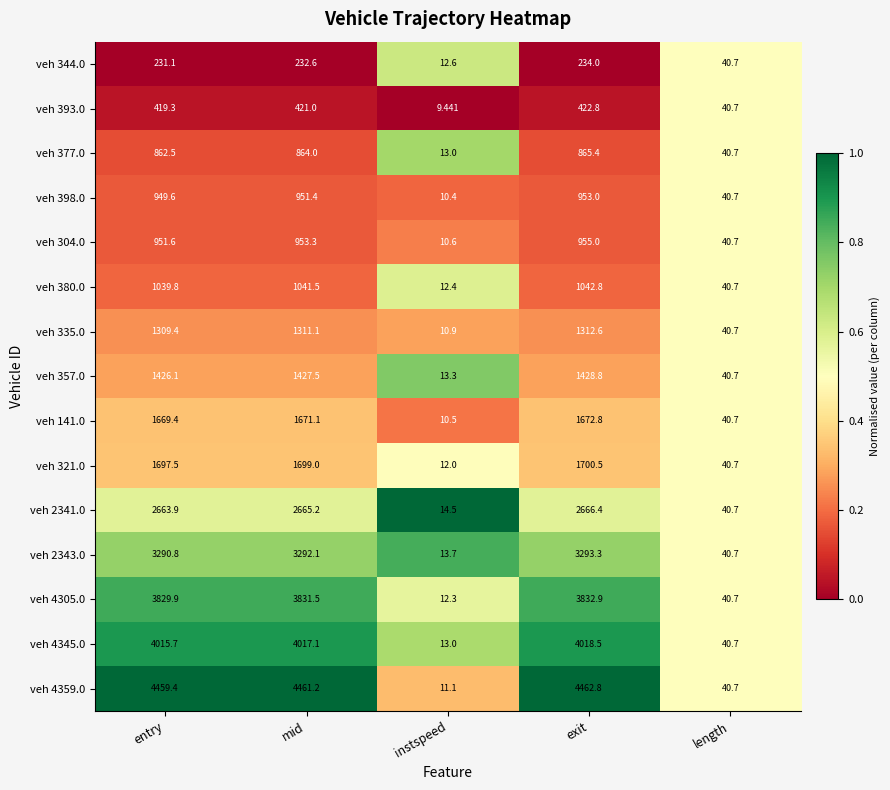

Where is veh 2341.0 nearest to the value 1340?

length